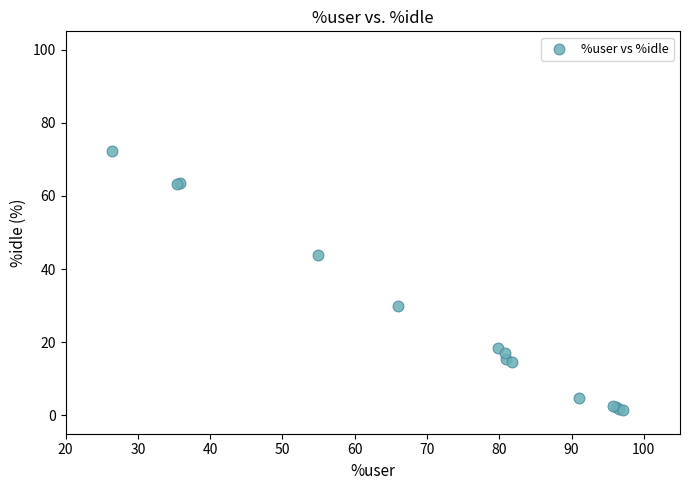

What Y value in the scatter plot is closest to 36?

30.0